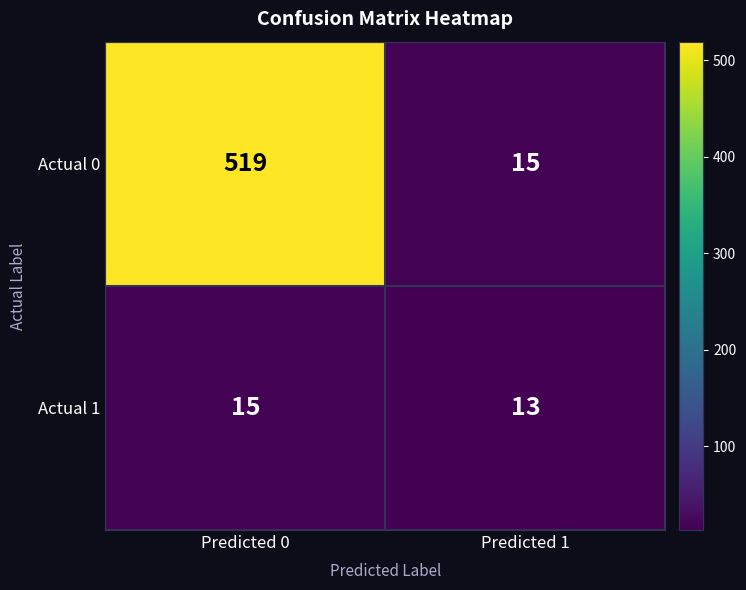

The Actual 1 series shows 4 at Predicted 0. True or false?

False